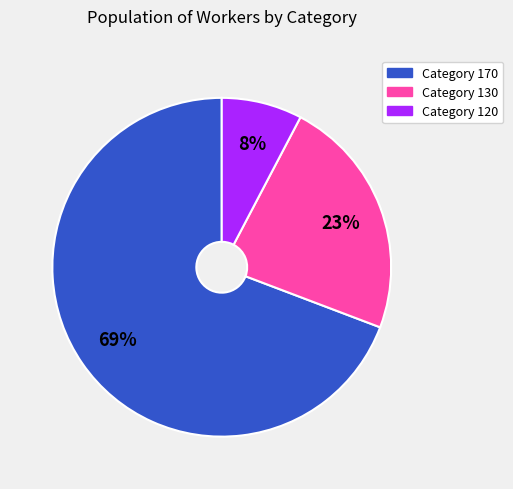

Is there any slice that represents more than half of the pie?

Yes